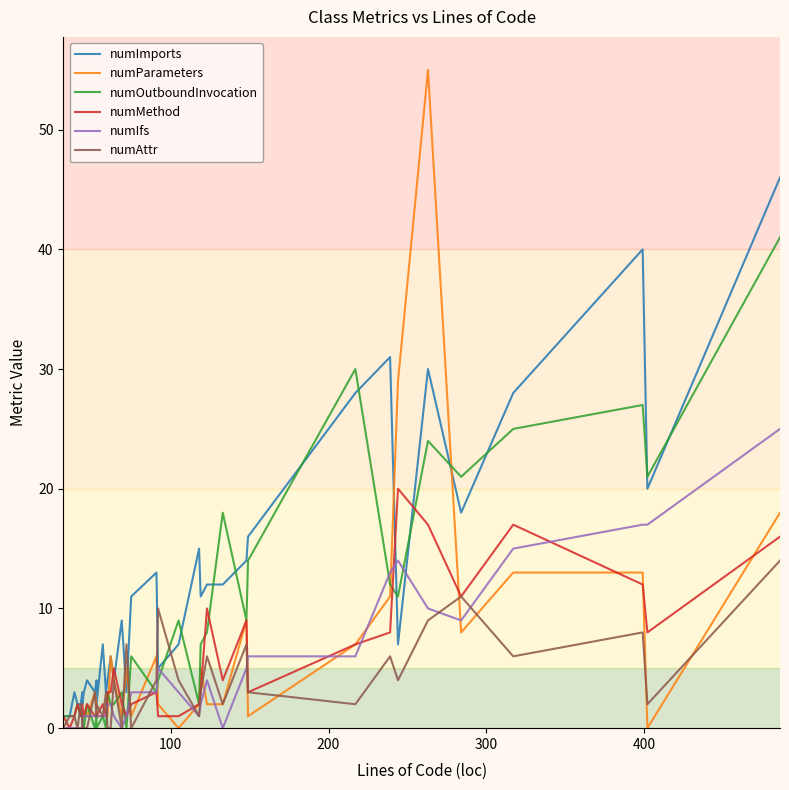

Which series has the largest total across all categories?

numImports